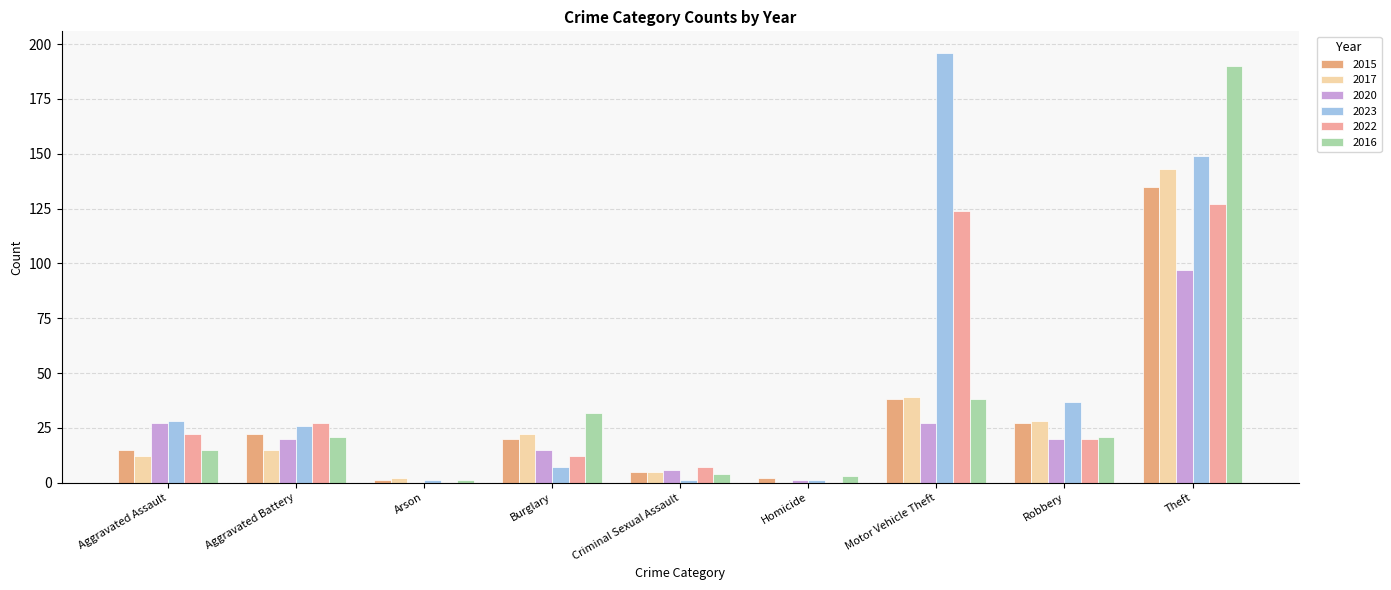

At Homicide, list the series in order from largest to smallest.

2016, 2015, 2020, 2023, 2017, 2022